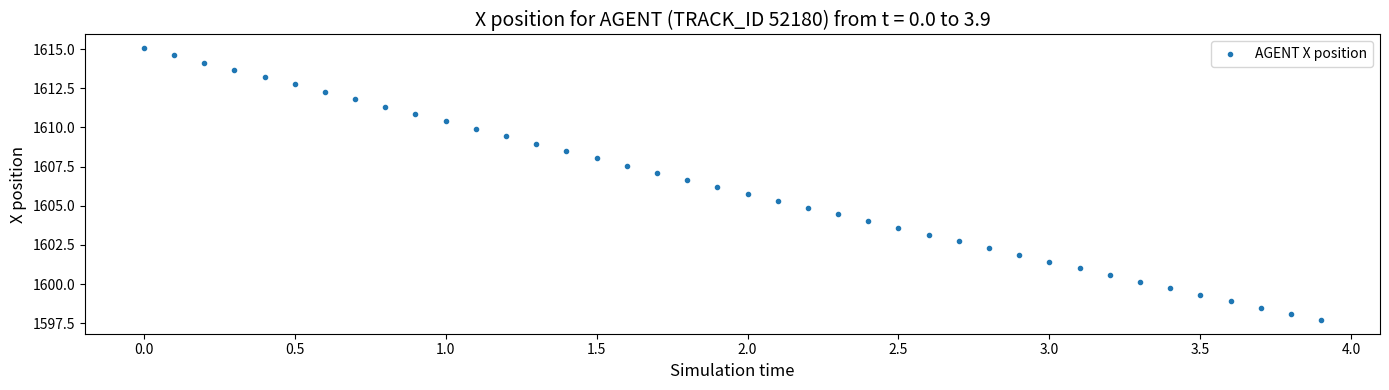

What is the range of Y values (max minus min)?

17.4